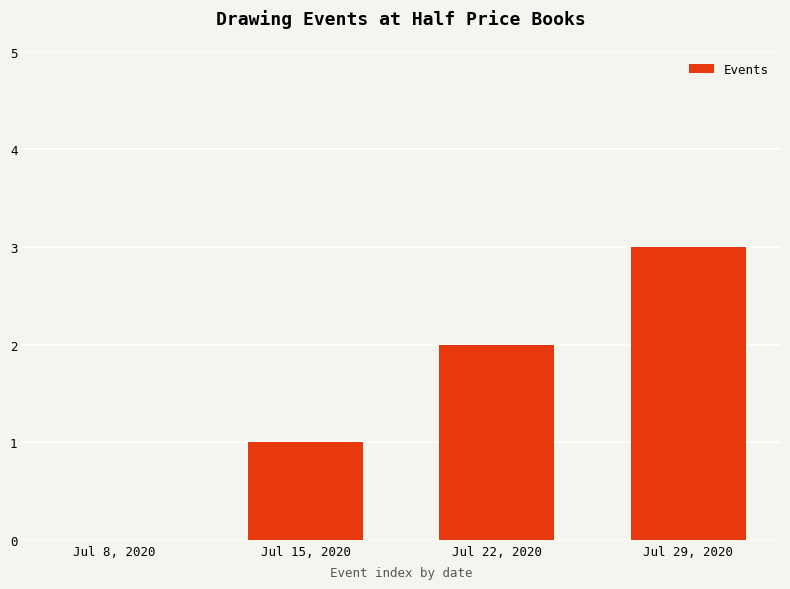

What is the approximate value at Jul 29, 2020?

3